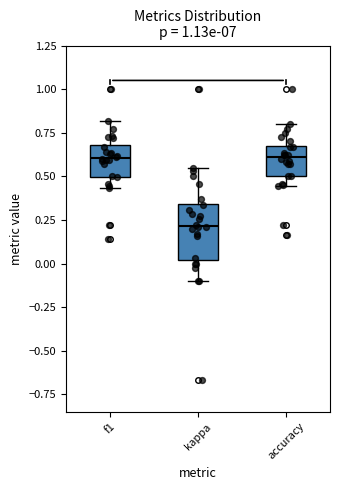

Comparing the boxes themselves (not the whiskers), which one is the tallest?

kappa